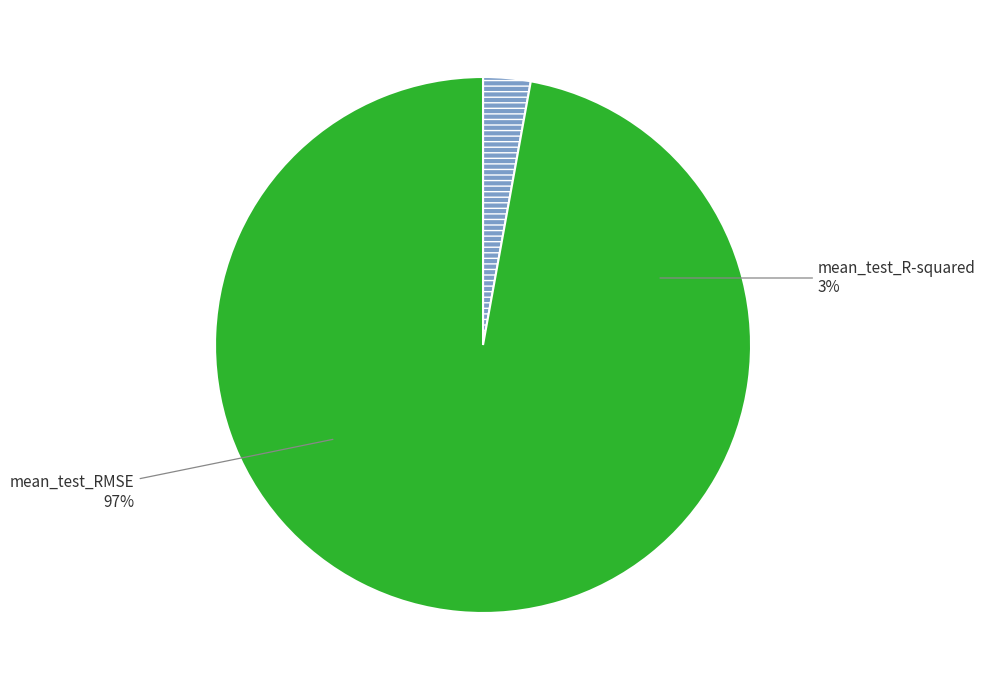

Between mean_test_RMSE and mean_test_R-squared, which is larger?

mean_test_RMSE